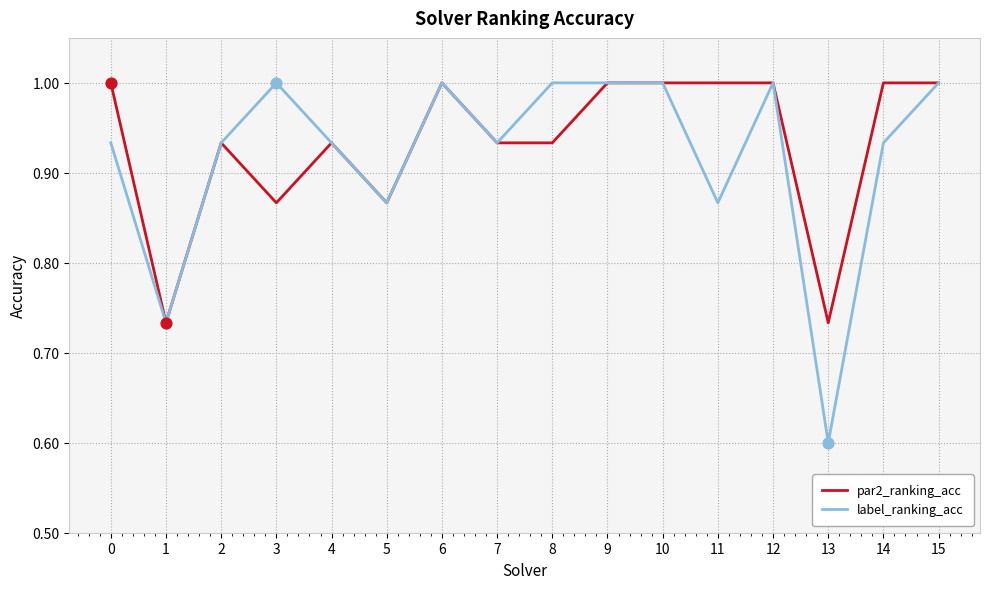

What are all the series names shown in the legend?

par2_ranking_acc, label_ranking_acc